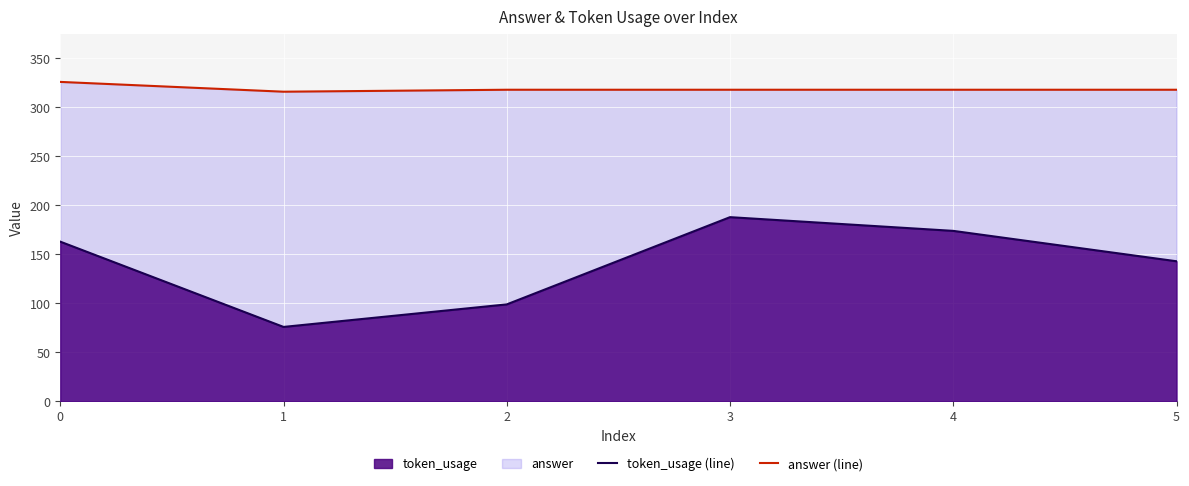

At which category is the sum across all series the highest?

3